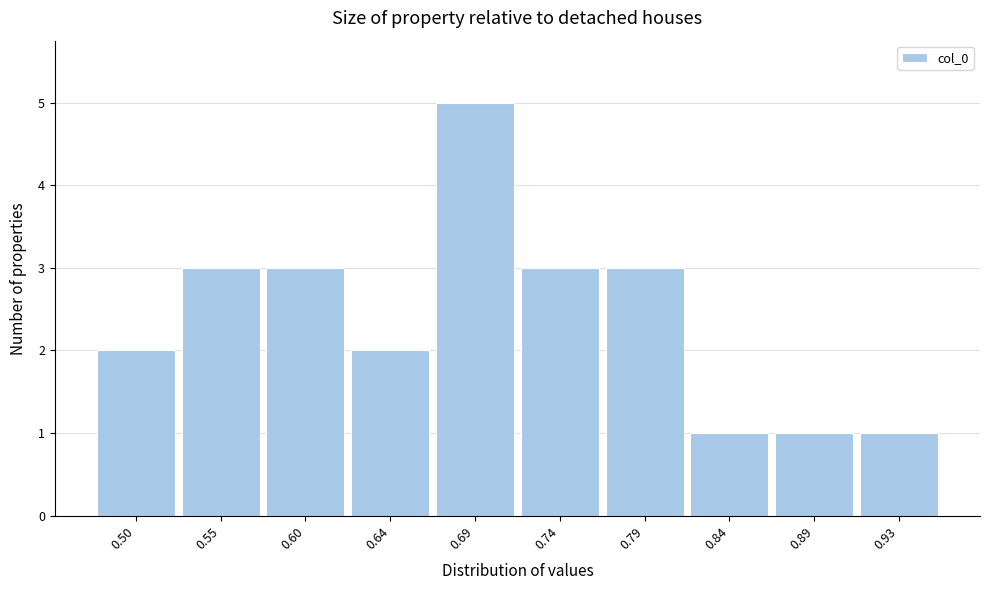

Reading left to right, list all the values displayed in this chart.

2	3	3	2	5	3	3	1	1	1